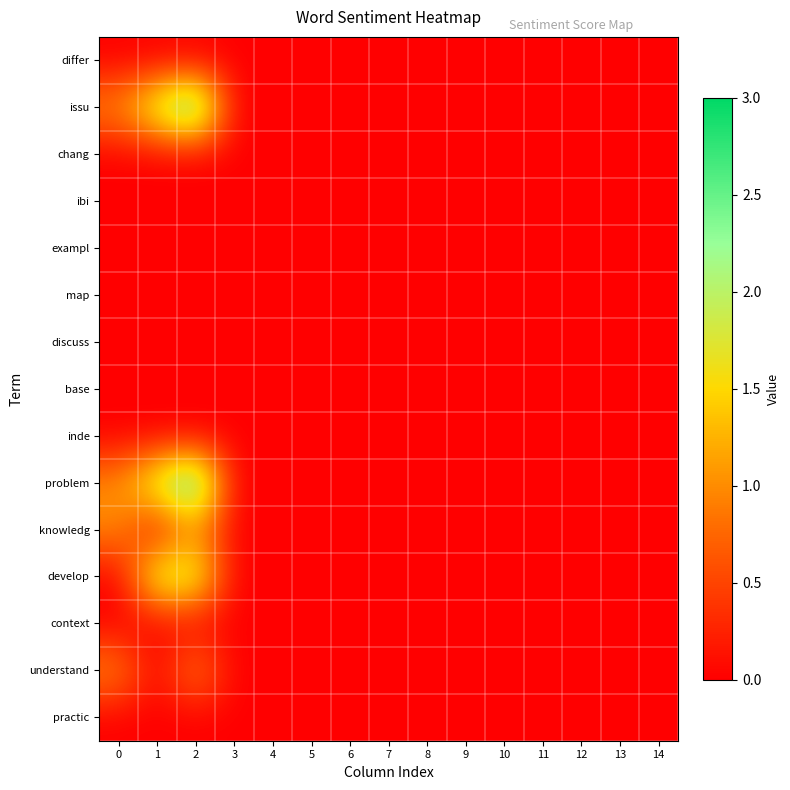

Between 8 and 10, which is larger?

8